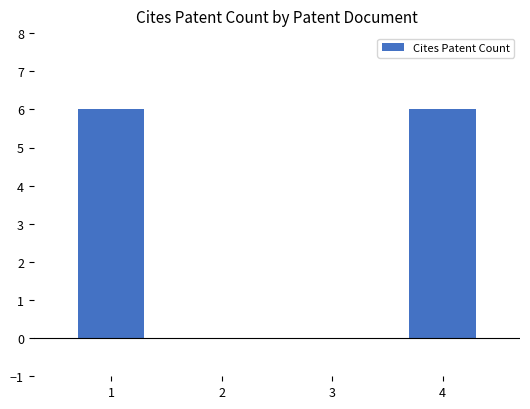

Is it true that the value at 3 is 3?

False